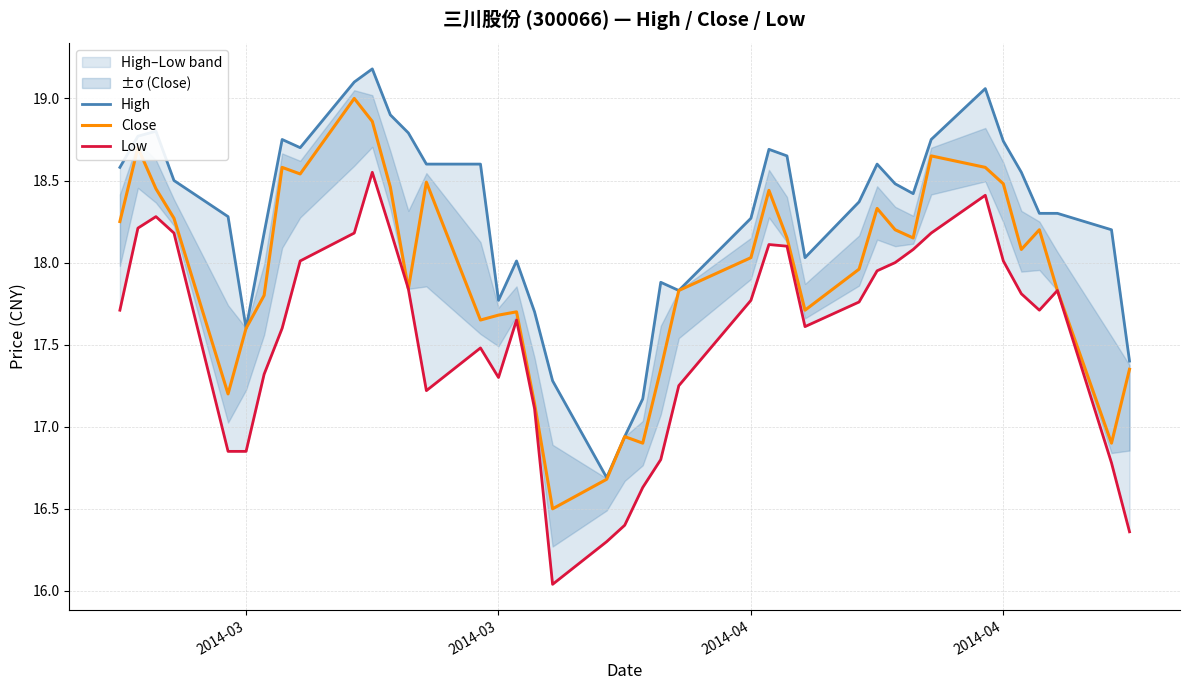

How many interior local peaks does the High series have?

8